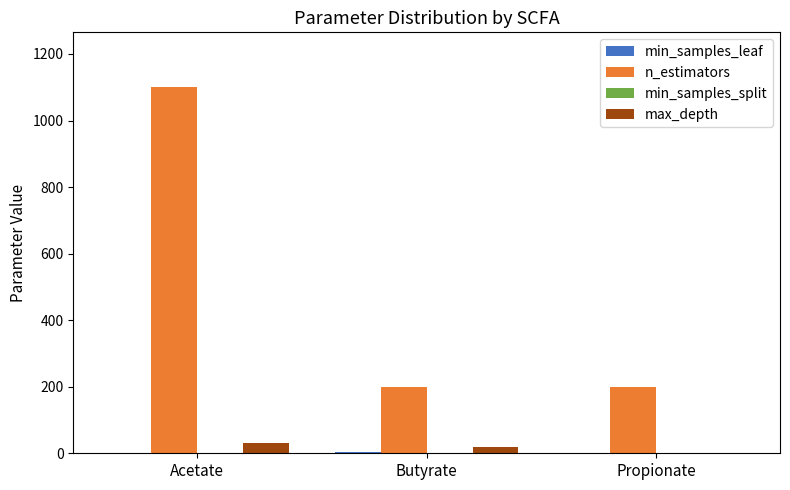

What is the maximum value shown in the chart?

1100